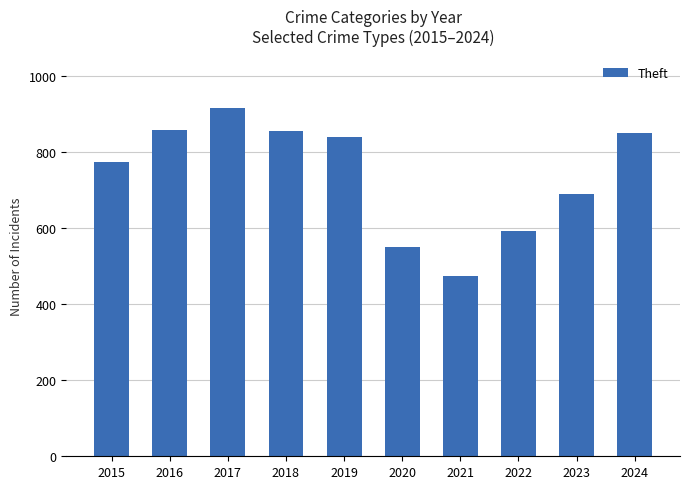

What is the value of the 10th bar from the left?

849